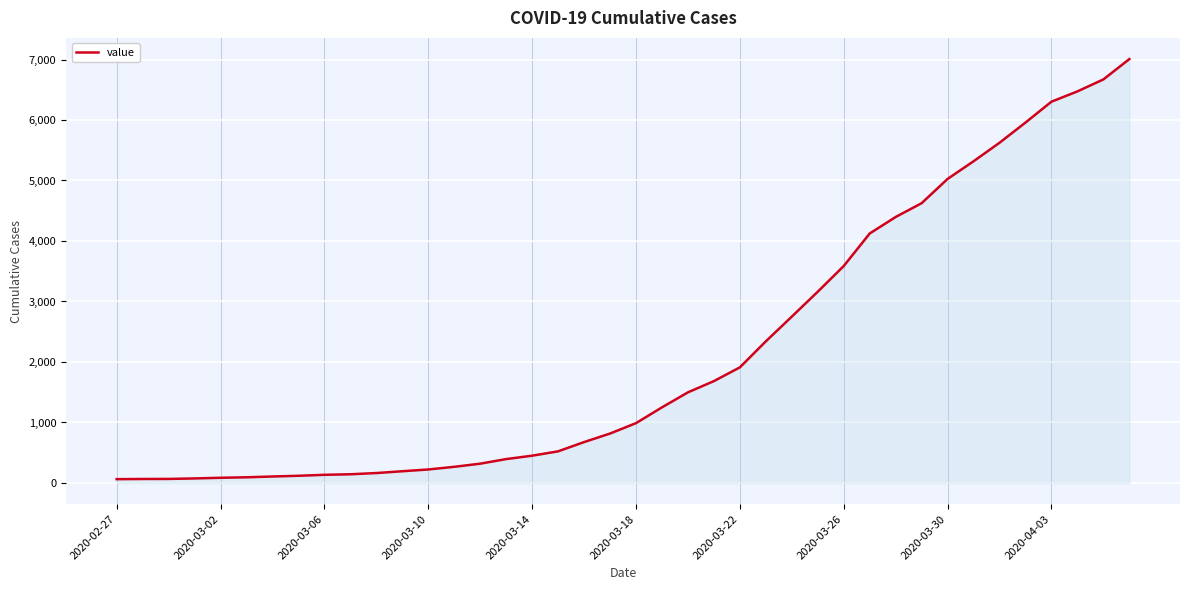

What is the greatest value displayed?

7007